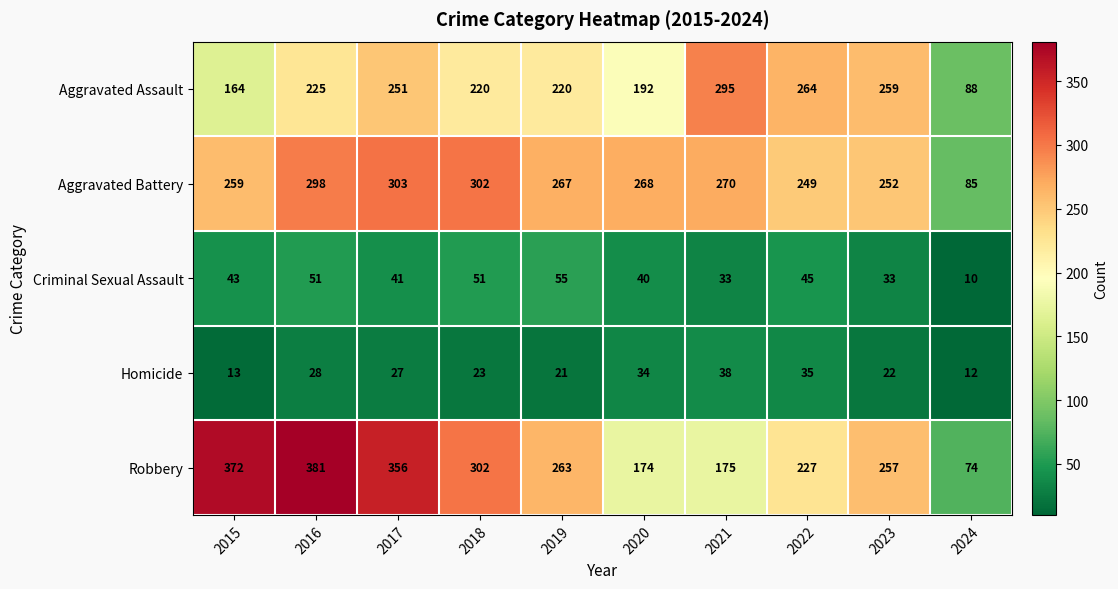

Where is Aggravated Assault nearest to the value 191?

2020